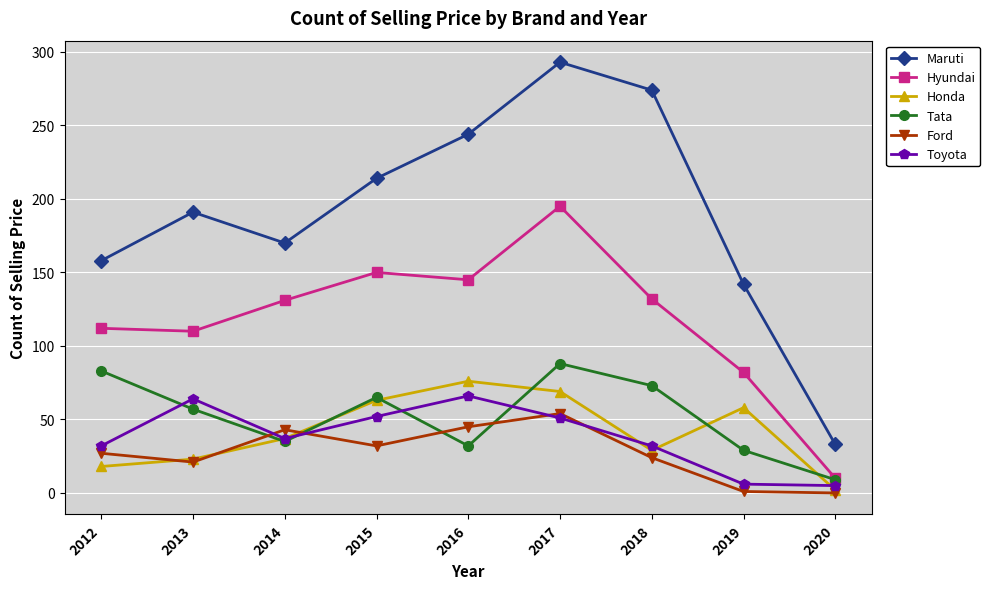

At which category does Tata reach its first local valley?

2014